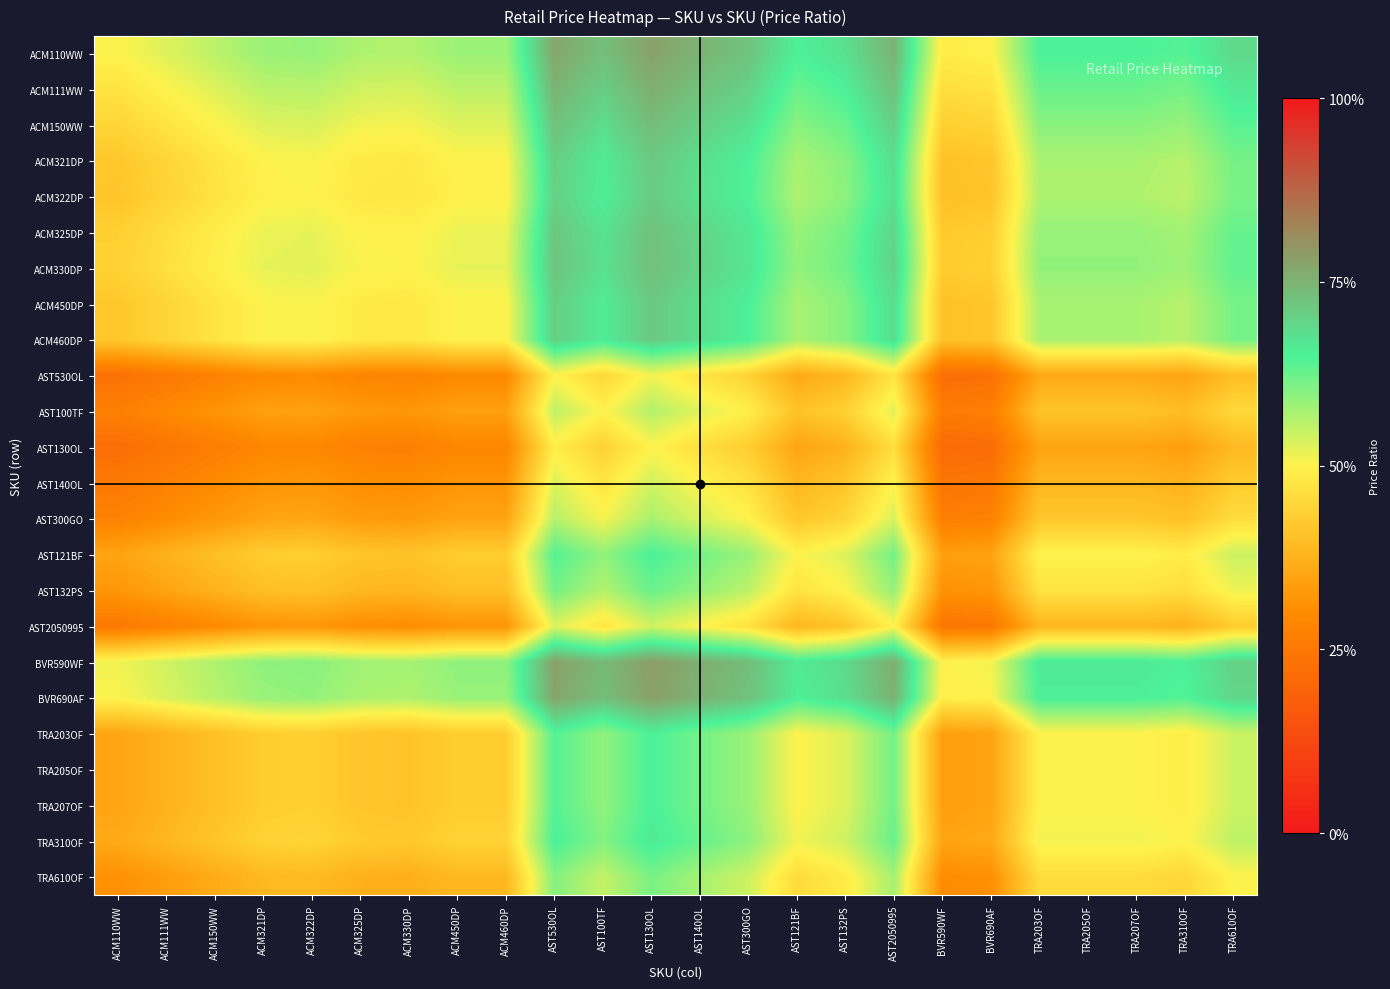

What is the smallest value displayed?

0.2